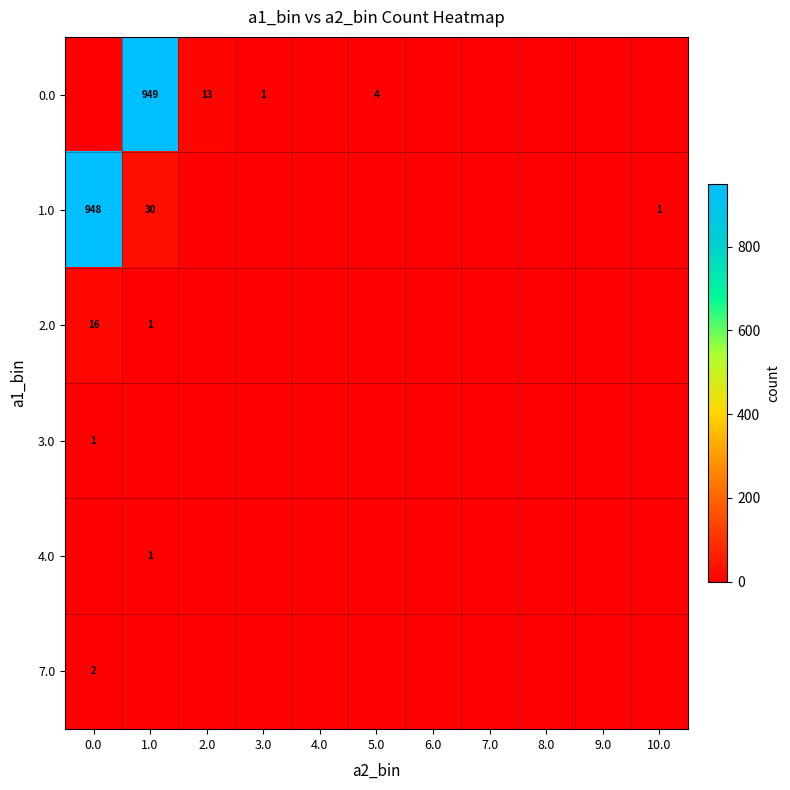

True or false: 2.0 has a value of 16 at 0.0.

True